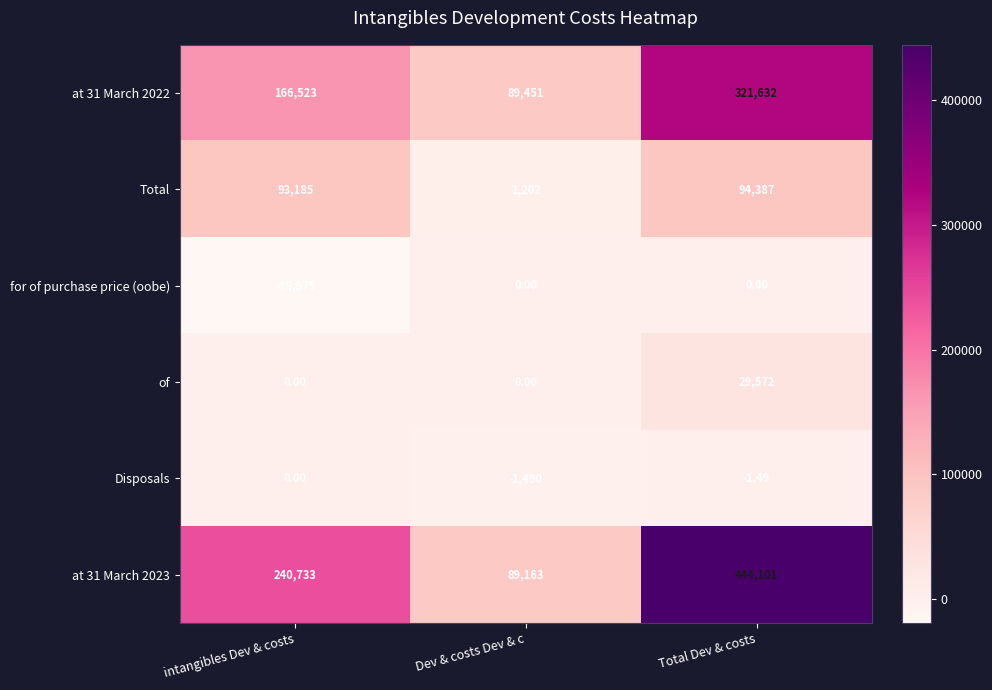

At which label is Disposals closest to -745?

Total Dev & costs